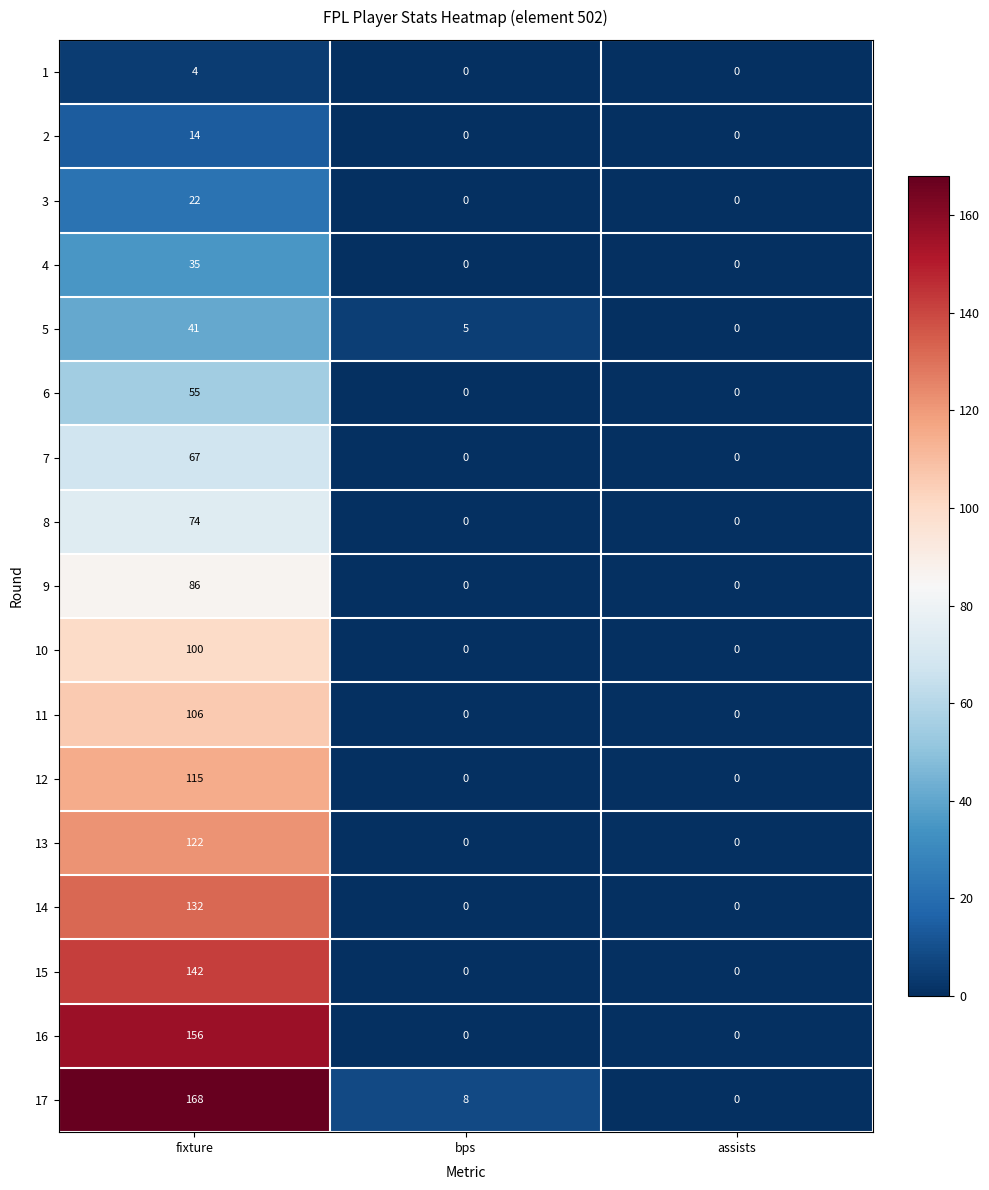

The value of 16 at fixture is 156. True or false?

True